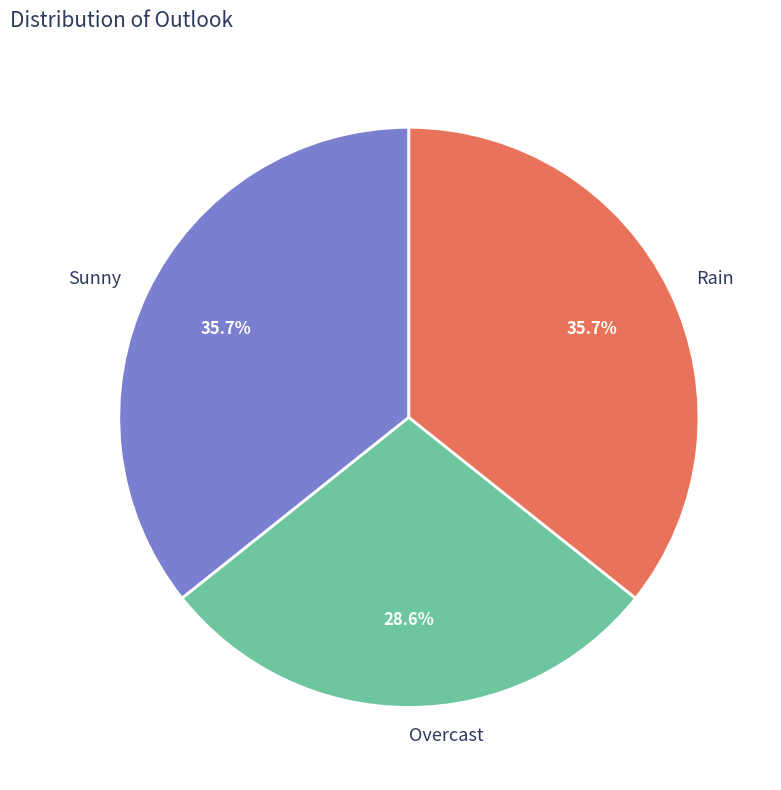

What portion of the pie excludes Rain?

64.3%